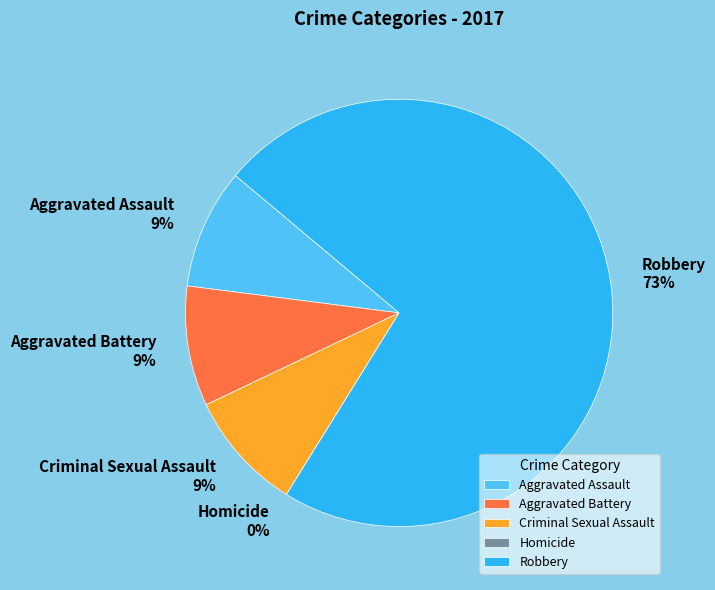

How much of the chart is everything except Aggravated Battery?

90.9%